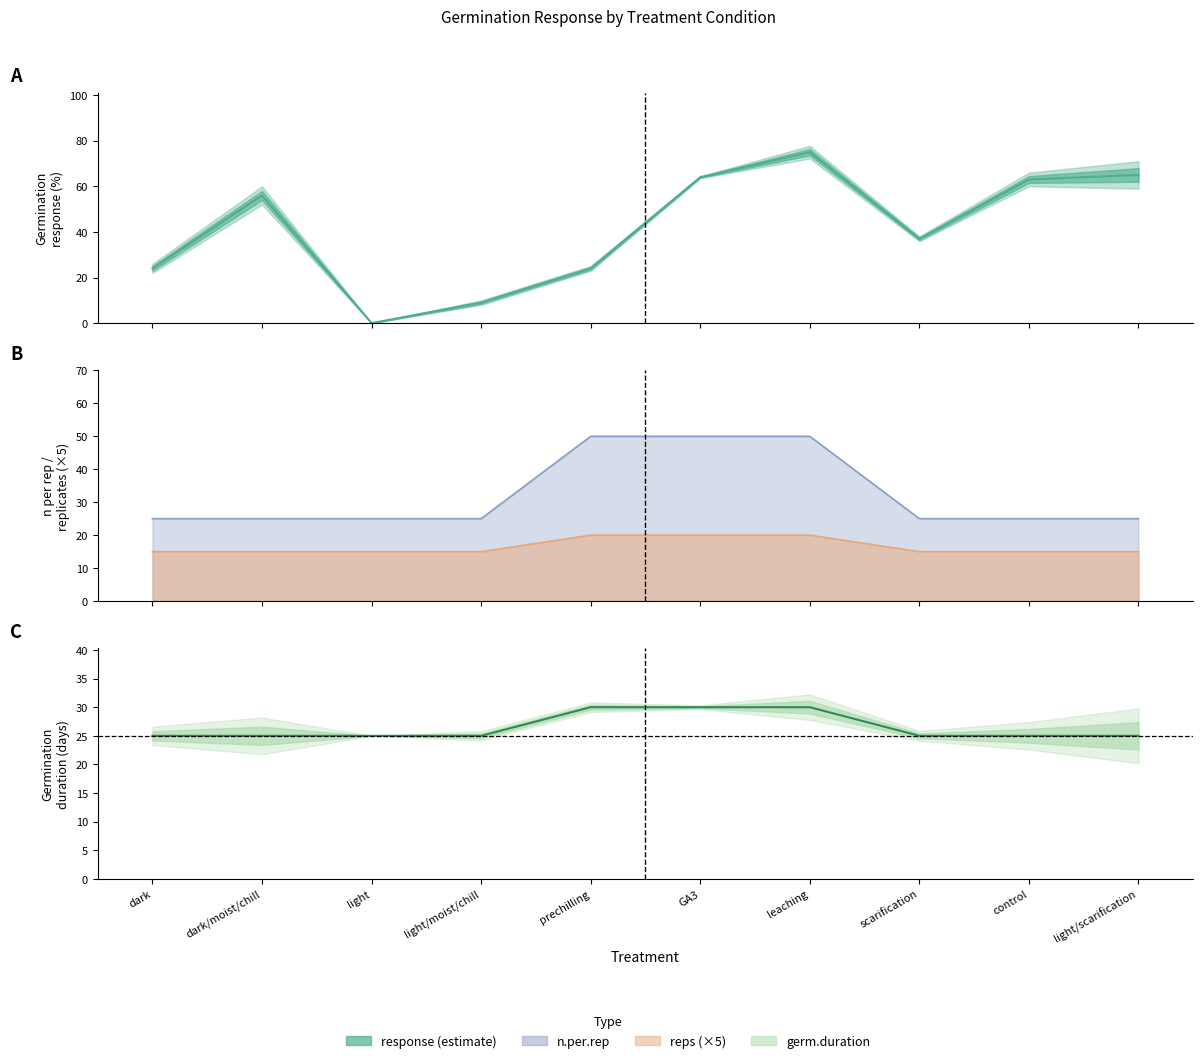

True or false: response has a value of 56 at dark/moist/chill.

True